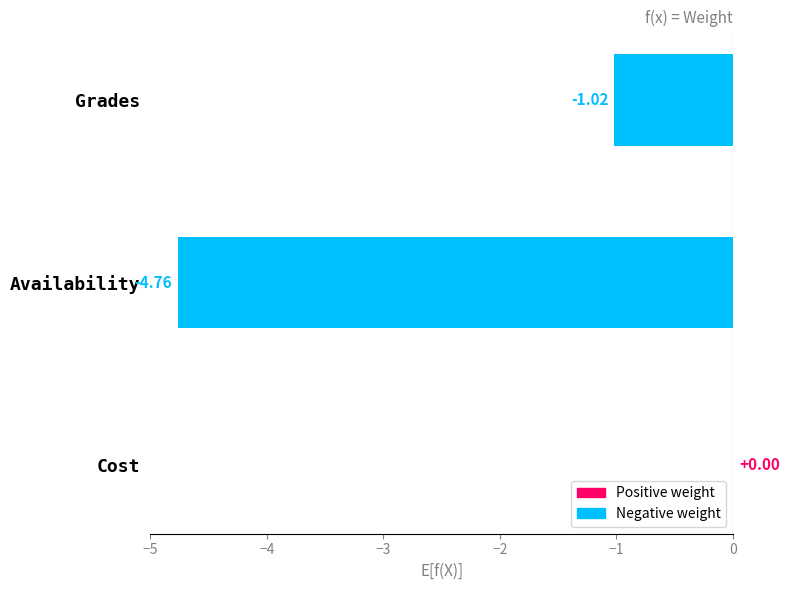

Which label corresponds to the largest value in the chart?

Cost